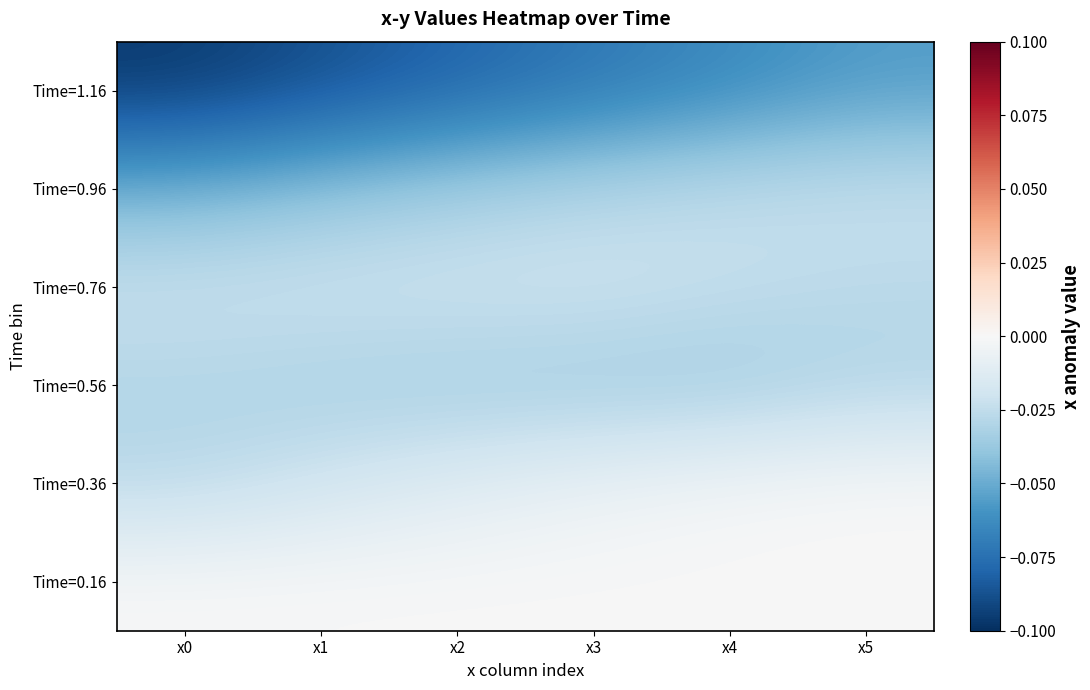

Reading left to right, extract all data points from this chart.

Time=1.16: x0=-0.1	x1=-0.1	x2=-0.1	x3=-0.1	x4=-0.1	x5=-0.1
Time=0.96: x0=-0.0	x1=-0.0	x2=-0.0	x3=-0.0	x4=-0.0	x5=-0.0
Time=0.76: x0=-0.0	x1=-0.0	x2=-0.0	x3=-0.0	x4=-0.0	x5=-0.0
Time=0.56: x0=-0.0	x1=-0.0	x2=-0.0	x3=-0.0	x4=-0.0	x5=-0.0
Time=0.36: x0=-0.0	x1=-0.0	x2=-0.0	x3=-0.0	x4=-0.0	x5=0.0
Time=0.16: x0=0.0	x1=0.0	x2=0.0	x3=0.0	x4=0.0	x5=0.0